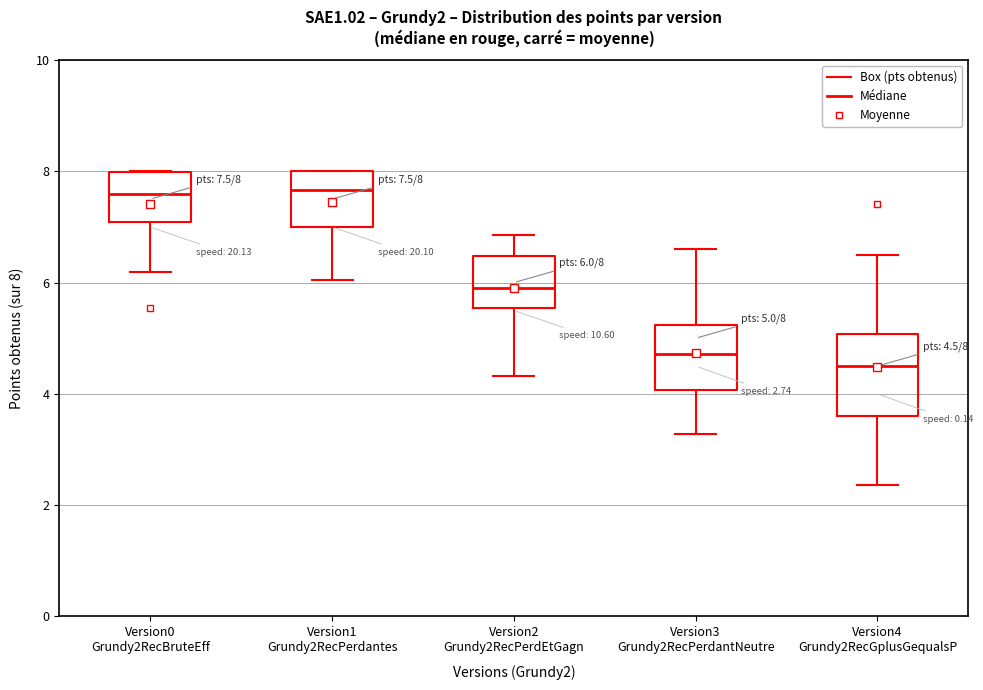

Which box is the tallest, from its lower edge to its upper edge?

Version4 Grundy2RecGplusGequalsP